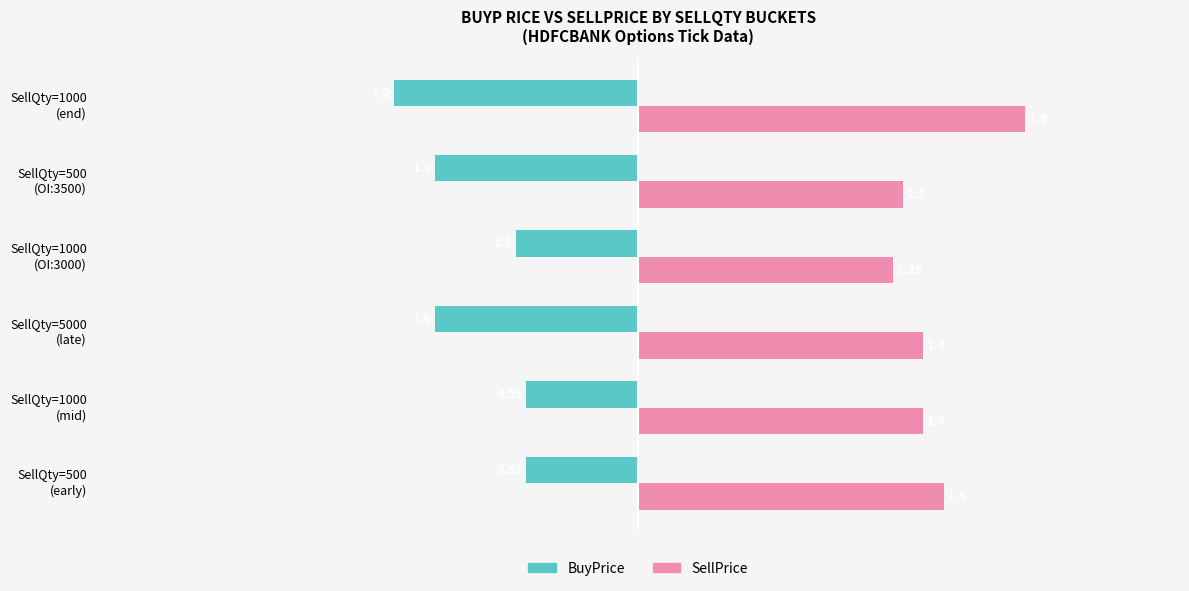

What is the average value of the BuyPrice series?

-0.8